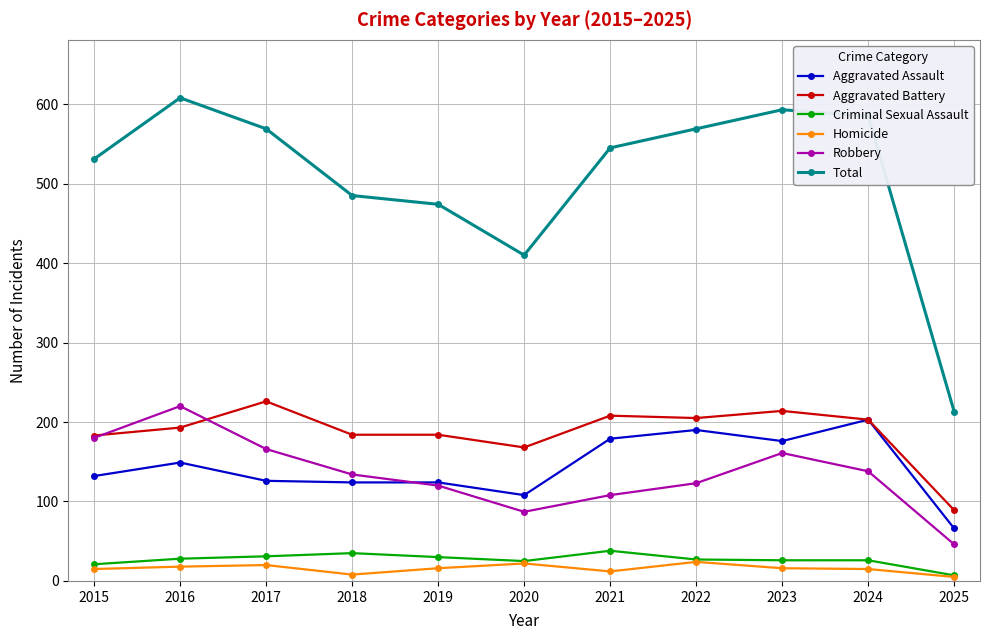

True or false: Total and Aggravated Battery intersect in this chart.

False